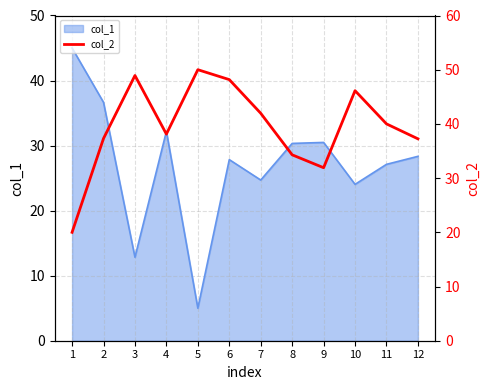

Is it true that col_1 equals 76.9 at 1?

False